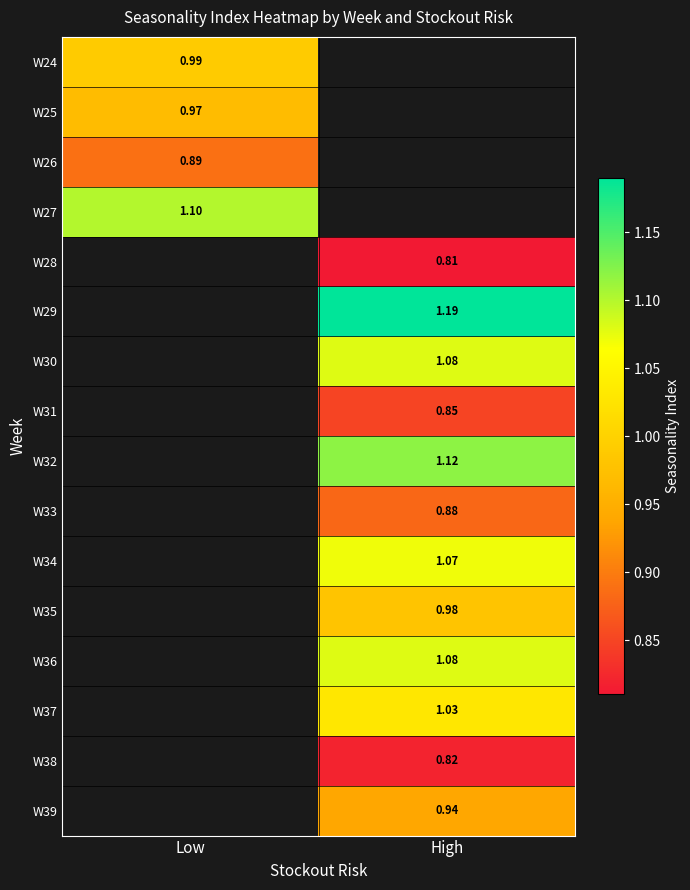

At which category does the chart reach its peak across all series?

High